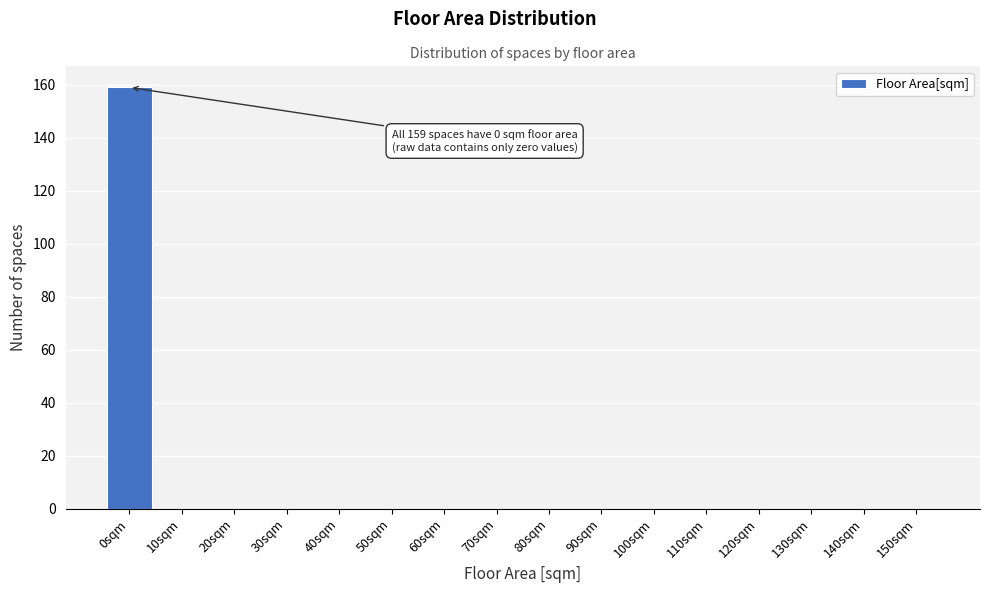

Reading right to left, extract all data points from this chart.

150sqm=0	140sqm=0	130sqm=0	120sqm=0	110sqm=0	100sqm=0	90sqm=0	80sqm=0	70sqm=0	60sqm=0	50sqm=0	40sqm=0	30sqm=0	20sqm=0	10sqm=0	0sqm=159